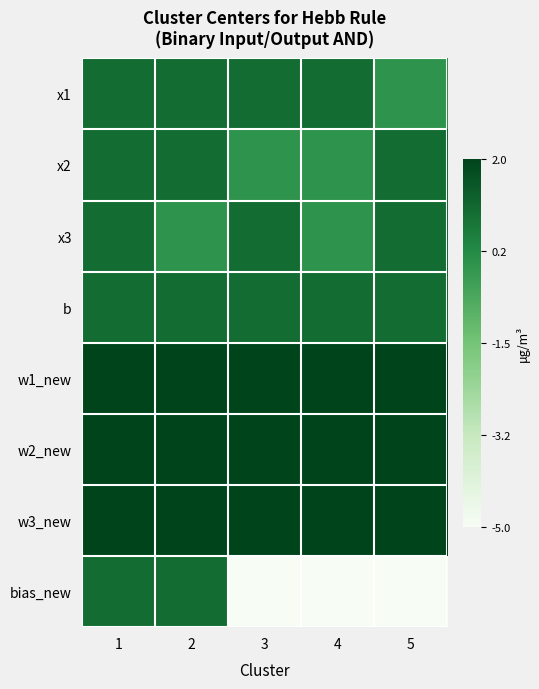

At which category is the sum across all series the highest?

1